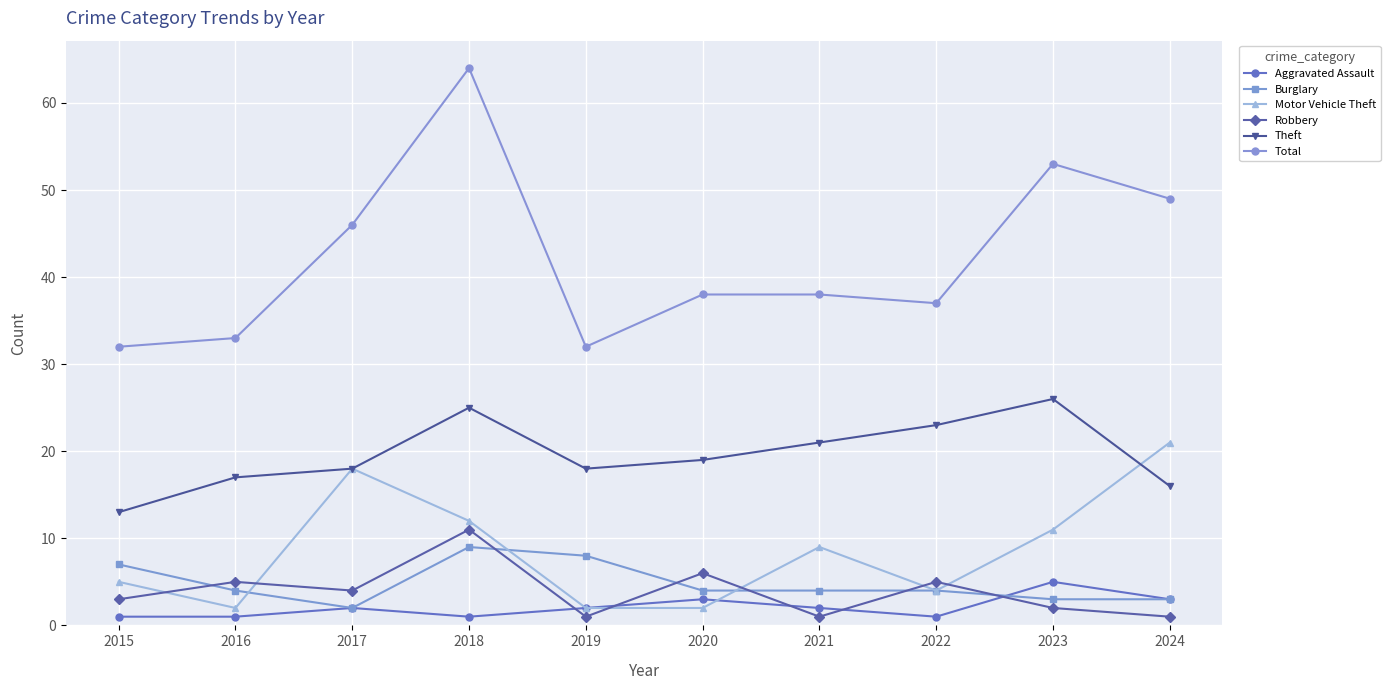

What is the value of the Aggravated Assault point at the 7th from the left?

2